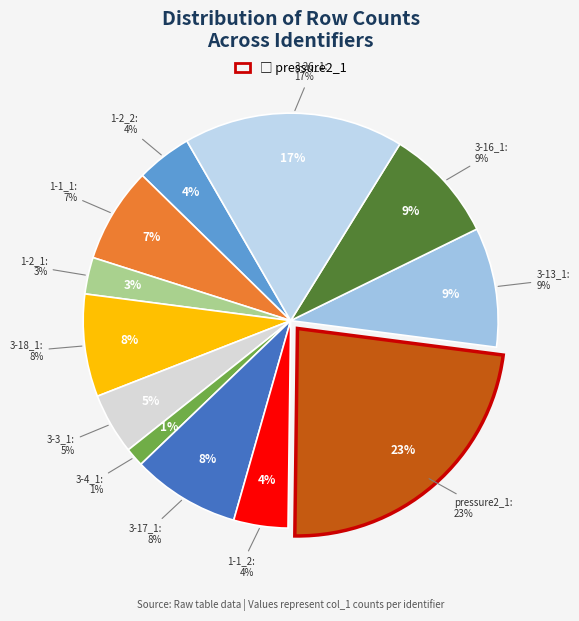

Count the number of slices in the pie.

12